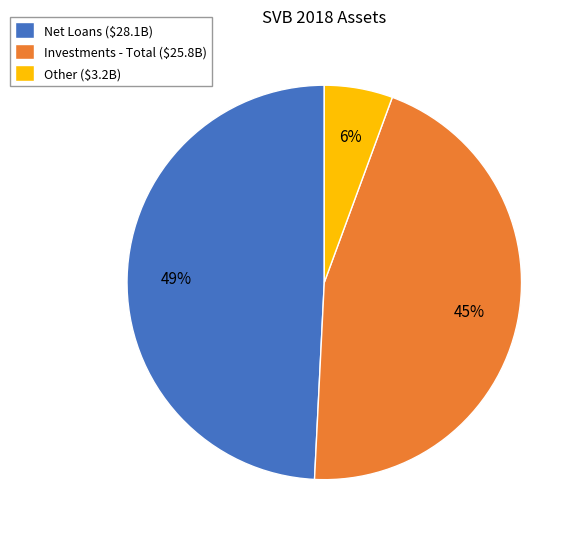

Which has a higher value, Net Loans or Investments - Total?

Net Loans